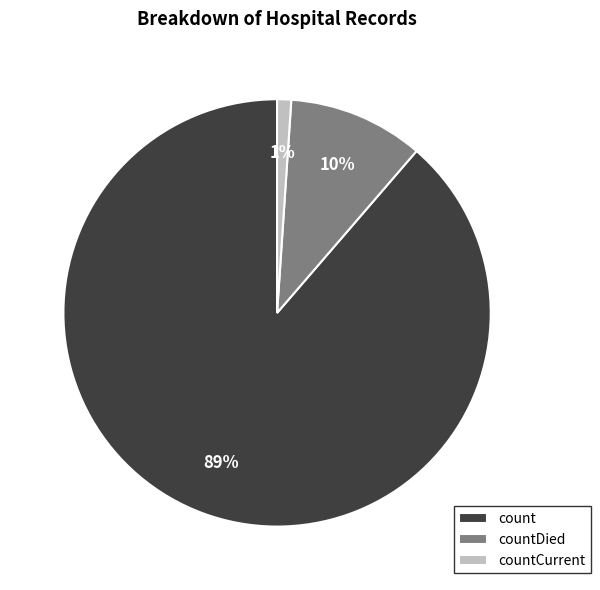

Is it true that countCurrent is 11% of the pie?

False